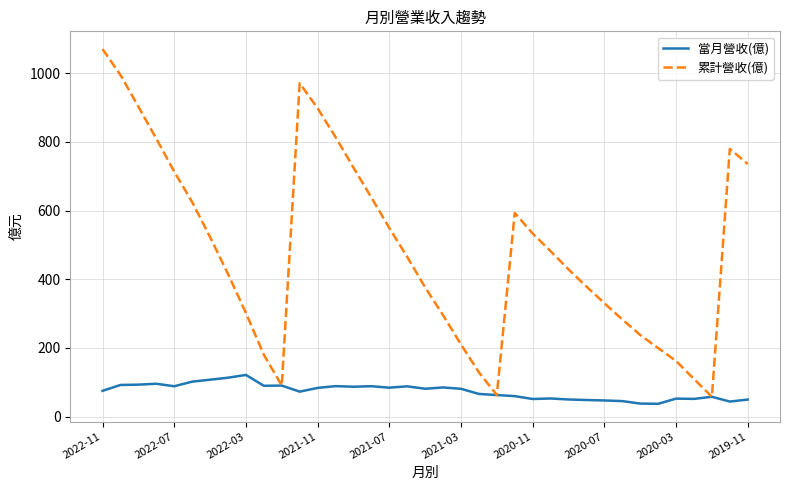

Which series has the largest range (max minus min)?

累計營收(億)